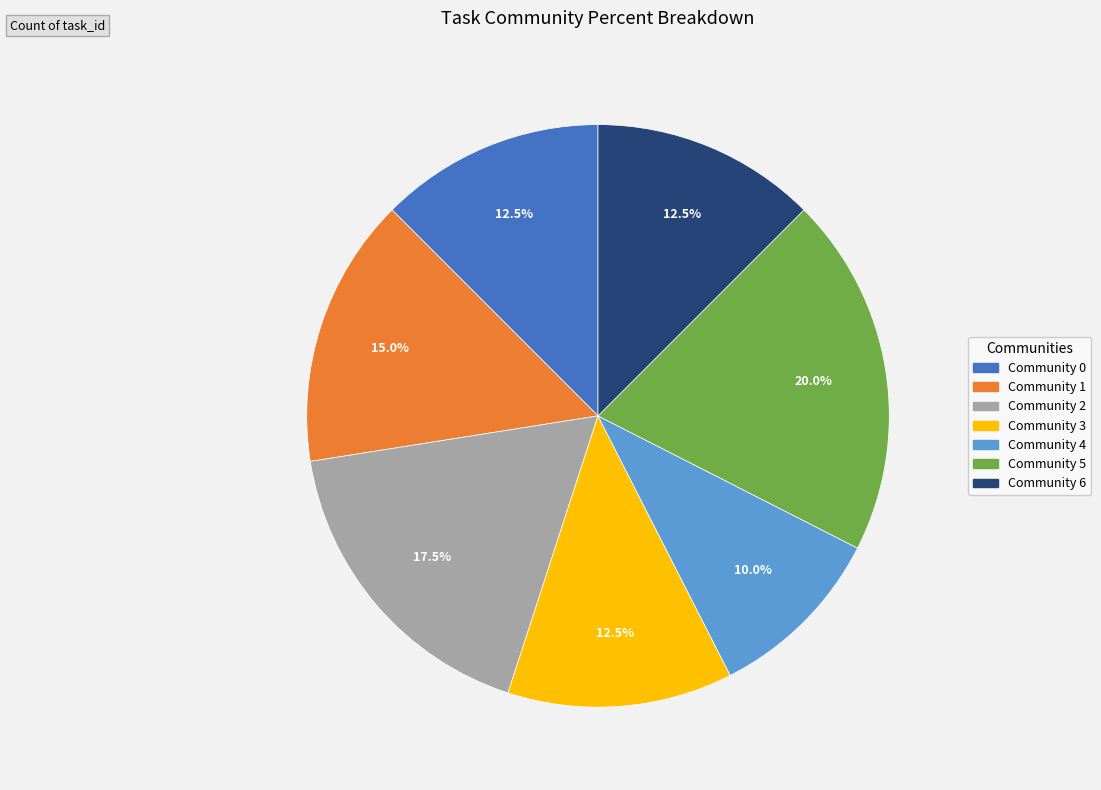

What portion of the pie excludes Community 1?

85.0%